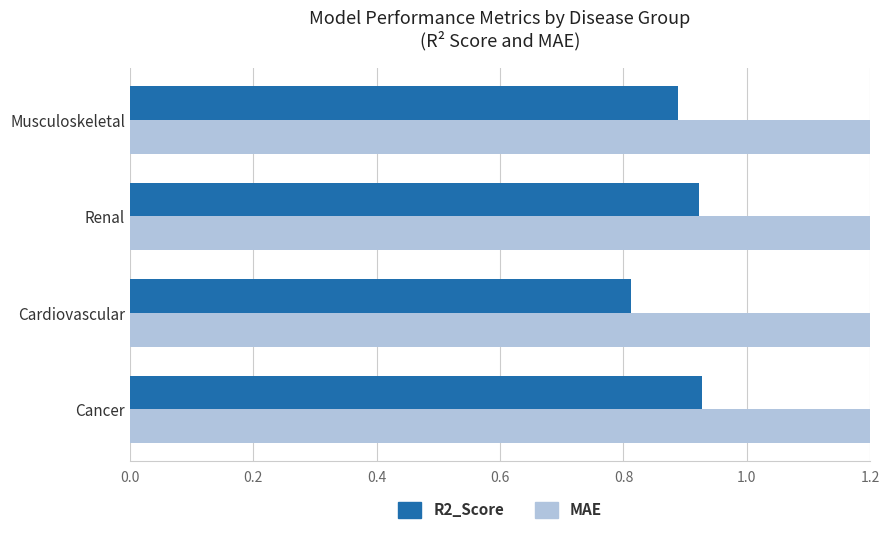

What is the minimum value for MAE?

1.2